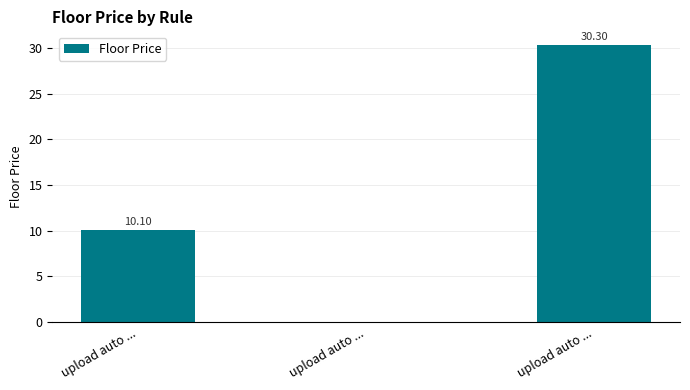

Which has a higher value, upload auto ... or upload auto ...?

upload auto ...